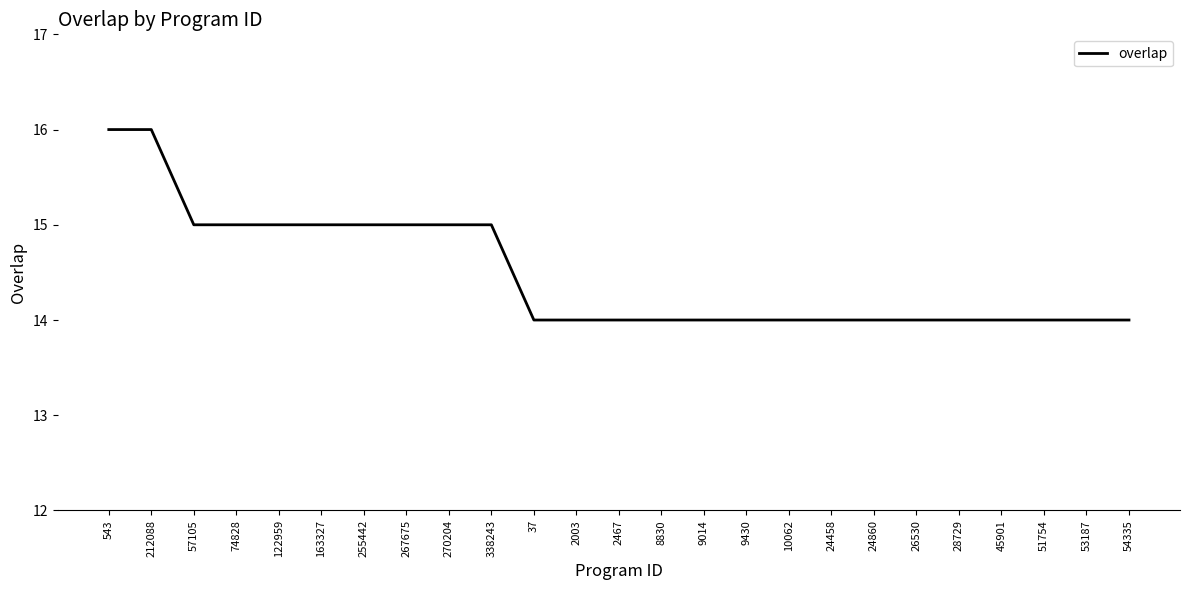

True or false: the data shows 23 at 2467.

False